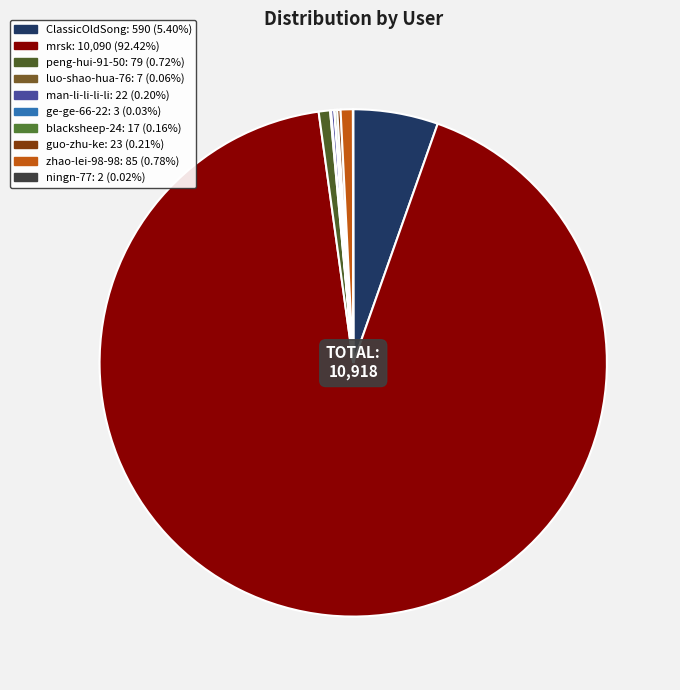

How many slices are in this pie chart?

10